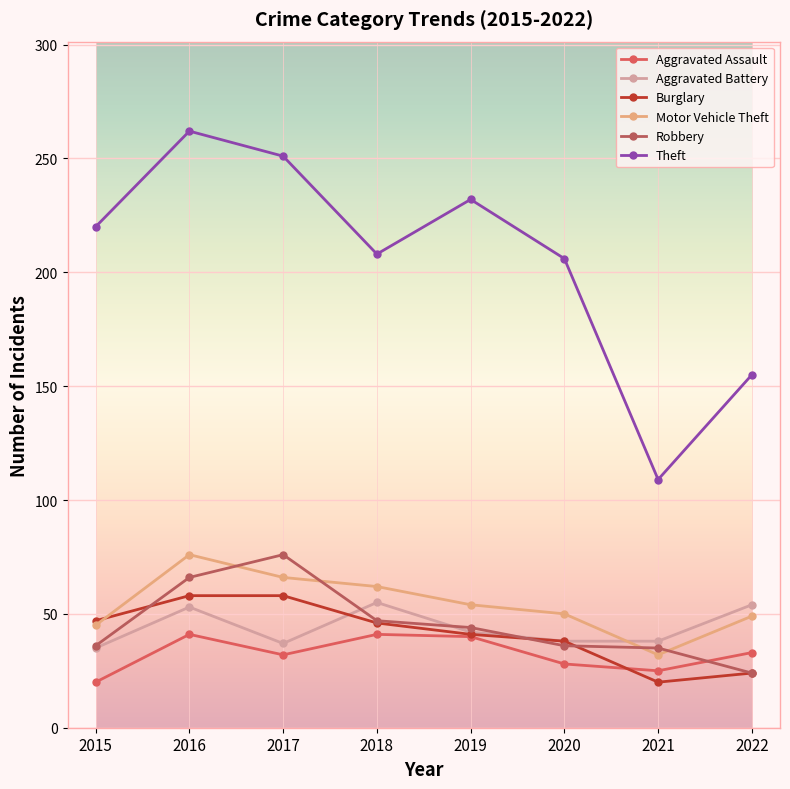

What is the value of the Motor Vehicle Theft point at the 3rd from the left?

66